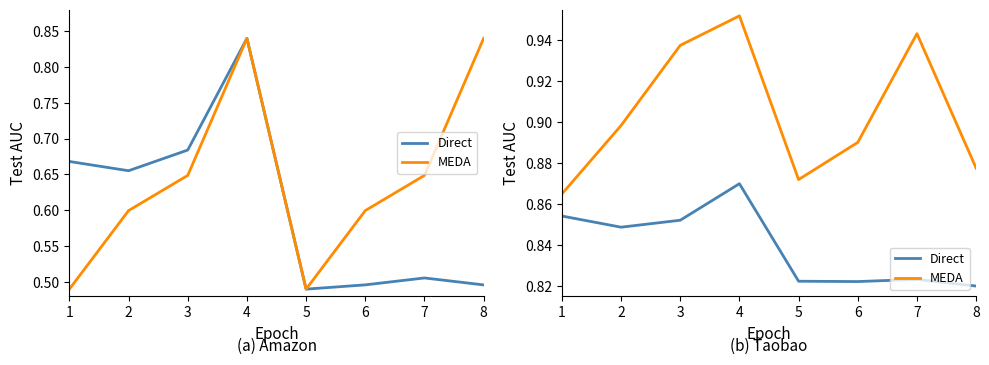

At which category does Direct reach its first local valley?

2